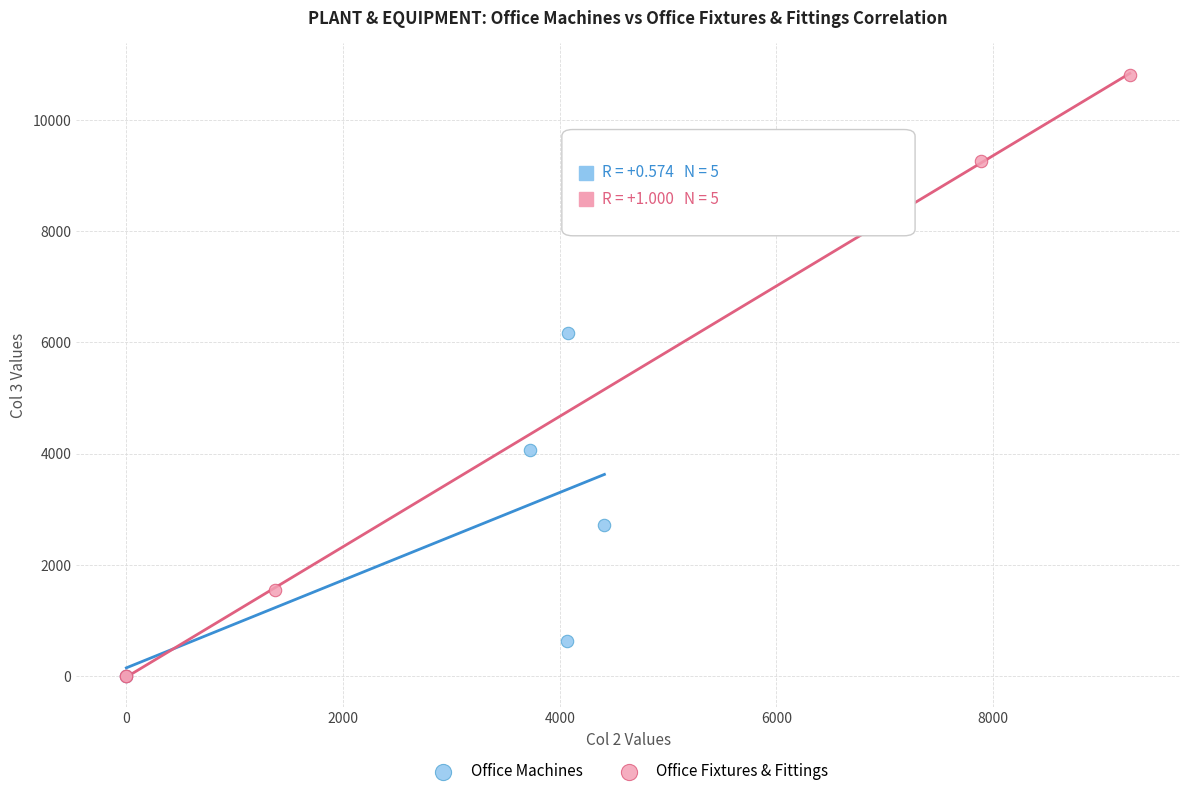

Which series reaches the maximum Y coordinate?

Office Fixtures & Fittings